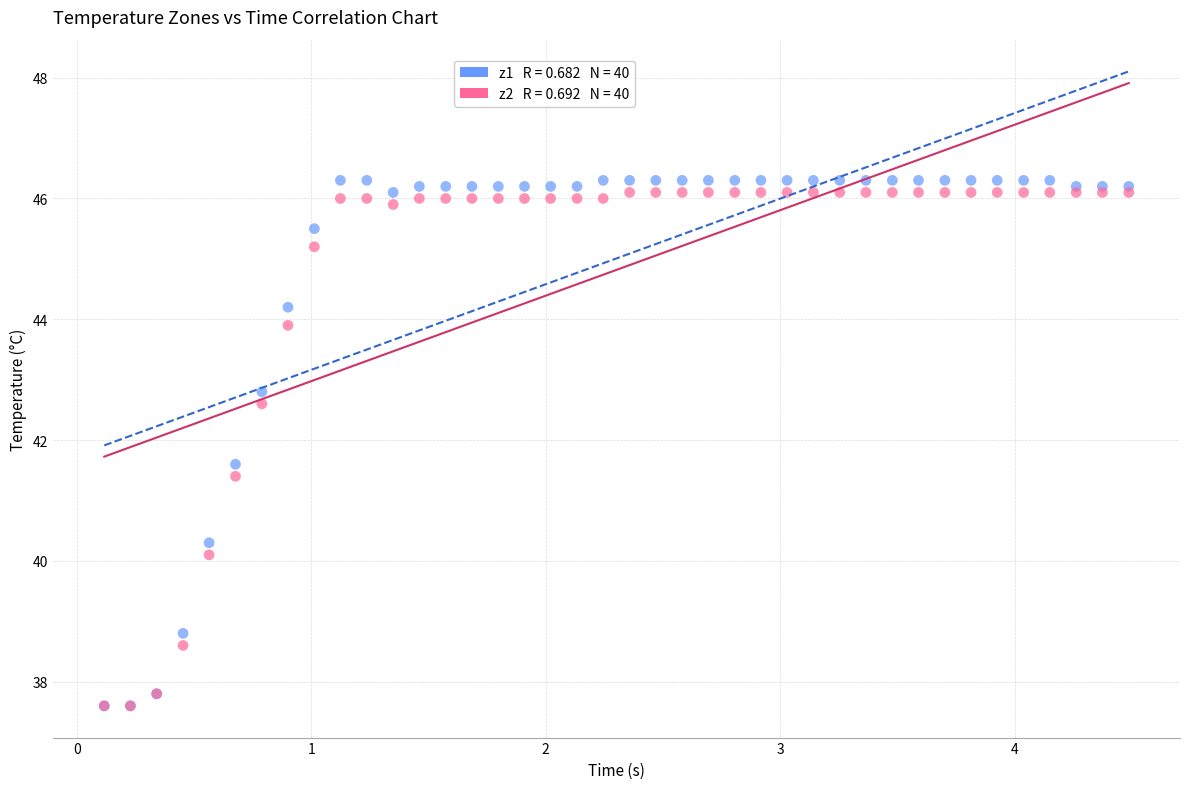

Across all series, what Y value is closest to 41?

41.4